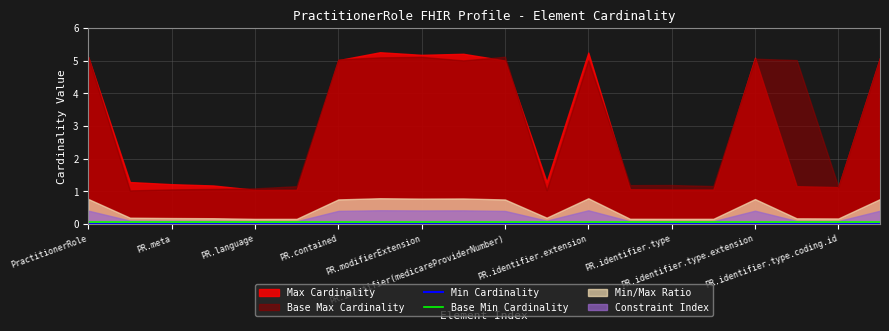

Which category has the highest value in the Base Min Cardinality series?

PractitionerRole